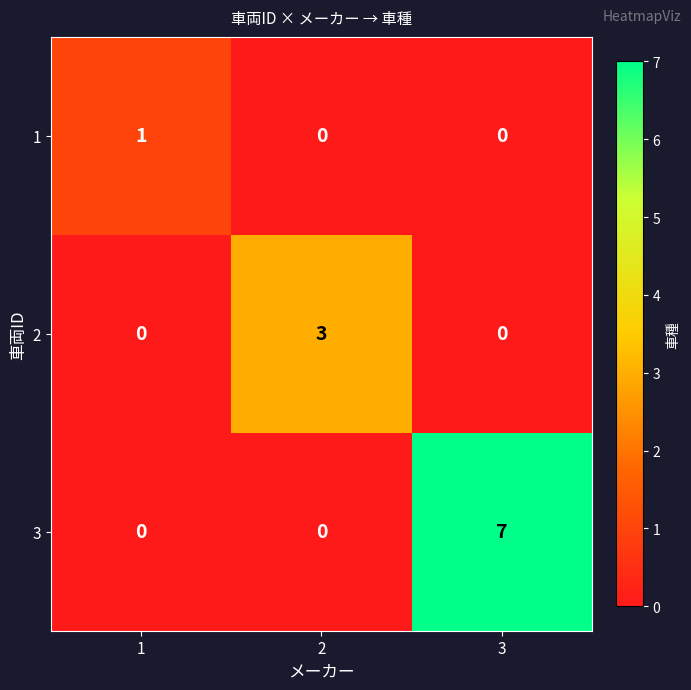

Which series has the largest range (max minus min)?

3